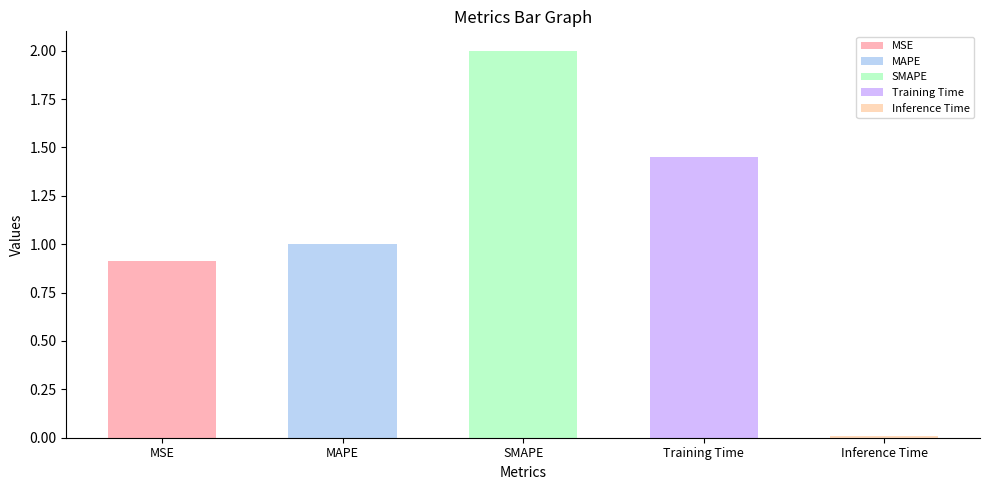

Is it true that the value at MSE is 0.9?

True